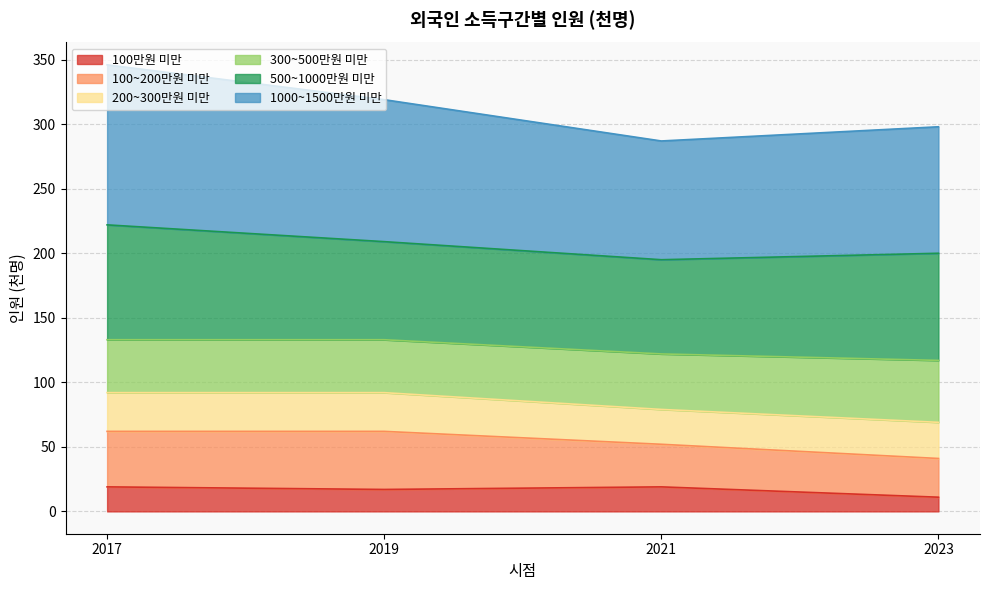

How many 100만원 미만 values are between 17 and 19?

3